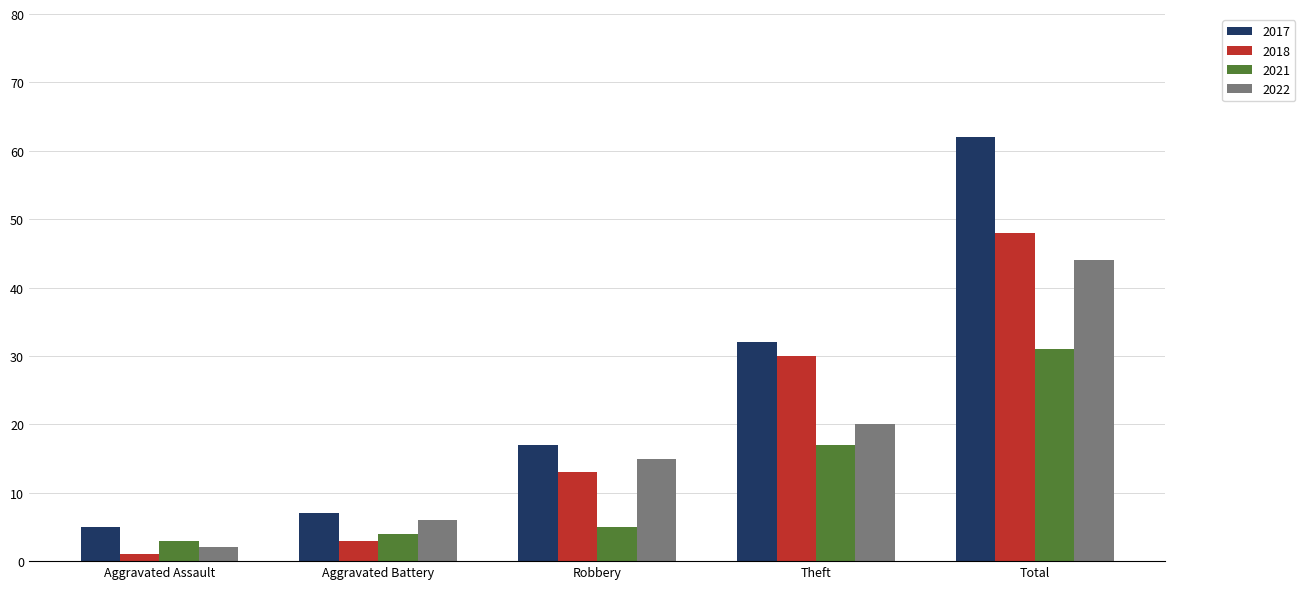

Reading left to right, what are all the values shown in this chart?

2017: 5	7	17	32	62
2018: 1	3	13	30	48
2021: 3	4	5	17	31
2022: 2	6	15	20	44